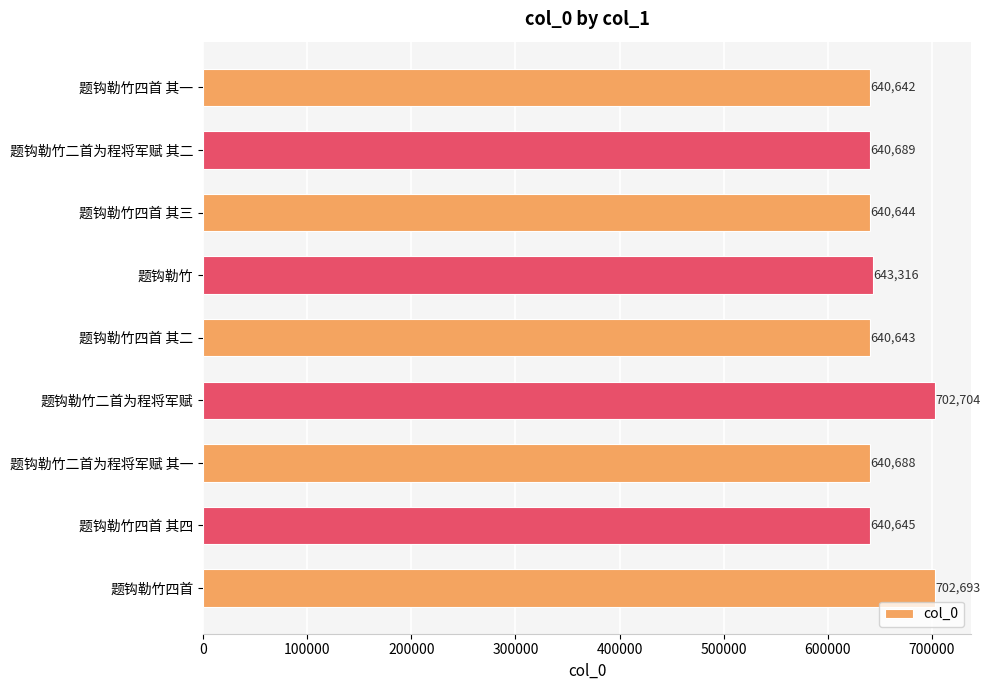

Reading top to bottom, what are all the values shown in this chart?

640642	640689	640644	643316	640643	702704	640688	640645	702693